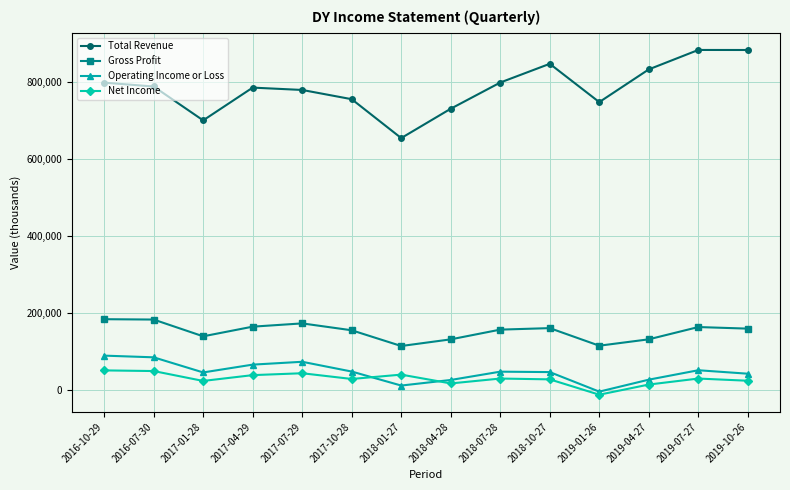

What is the label of the 10th point from the right?

2017-07-29